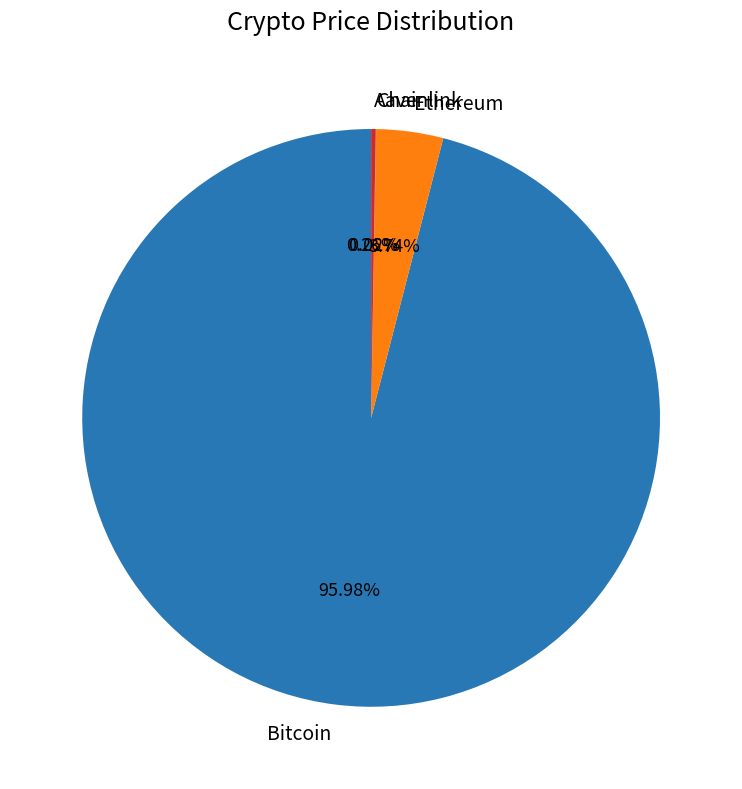

What is the largest slice in the pie chart?

Bitcoin